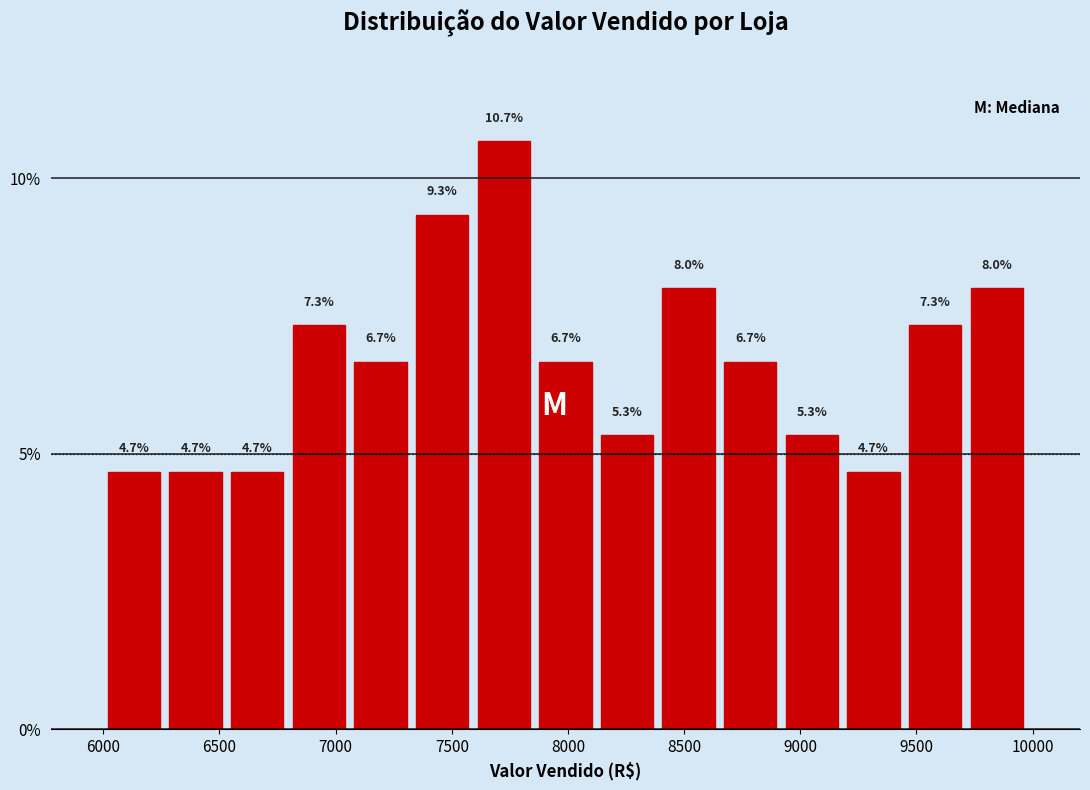

Reading left to right, transcribe this chart: for each bar, give the range it covers on the x-axis and its height. The bar edges are not printed on the chart, so give them approximately, as read against the axis.

6000 to 6250: 4.7
6250 to 6550: 4.7
6550 to 6800: 4.7
6800 to 7050: 7.3
7050 to 7350: 6.7
7350 to 7600: 9.3
7600 to 7850: 10.7
7850 to 8100: 6.7
8100 to 8400: 5.3
8400 to 8650: 8.0
8650 to 8900: 6.7
8900 to 9200: 5.3
9200 to 9450: 4.7
9450 to 9700: 7.3
9700 to 10000: 8.0